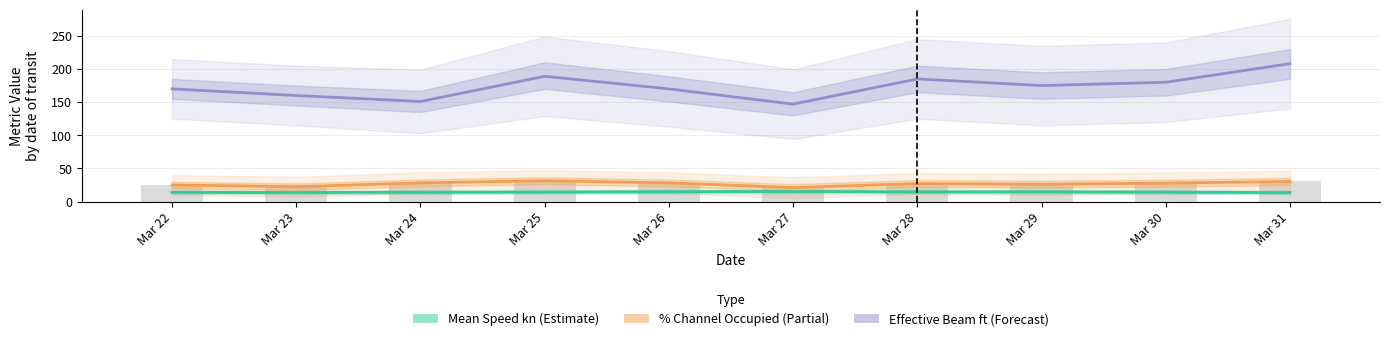

What is the average value of the Effective Beam ft series?

173.5